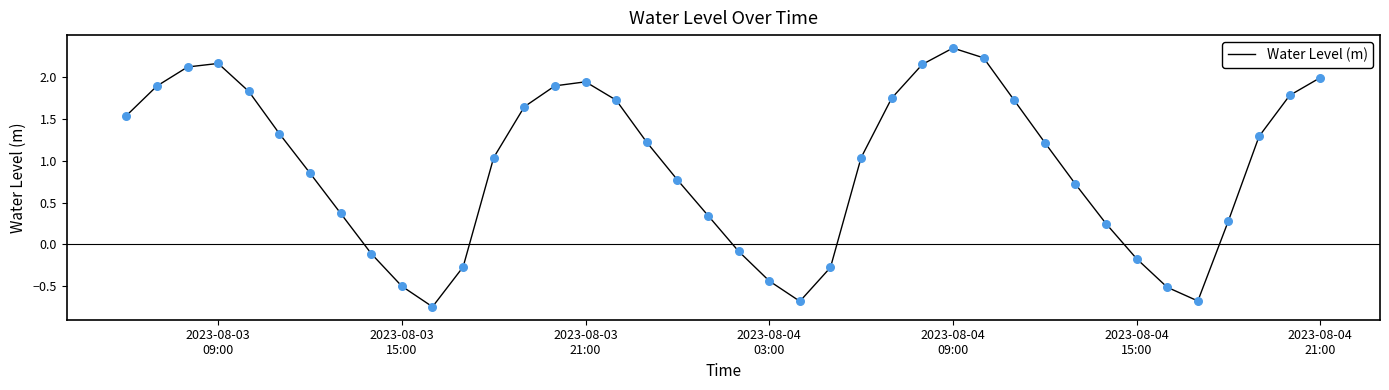

What is the difference between the maximum and minimum values?

3.1